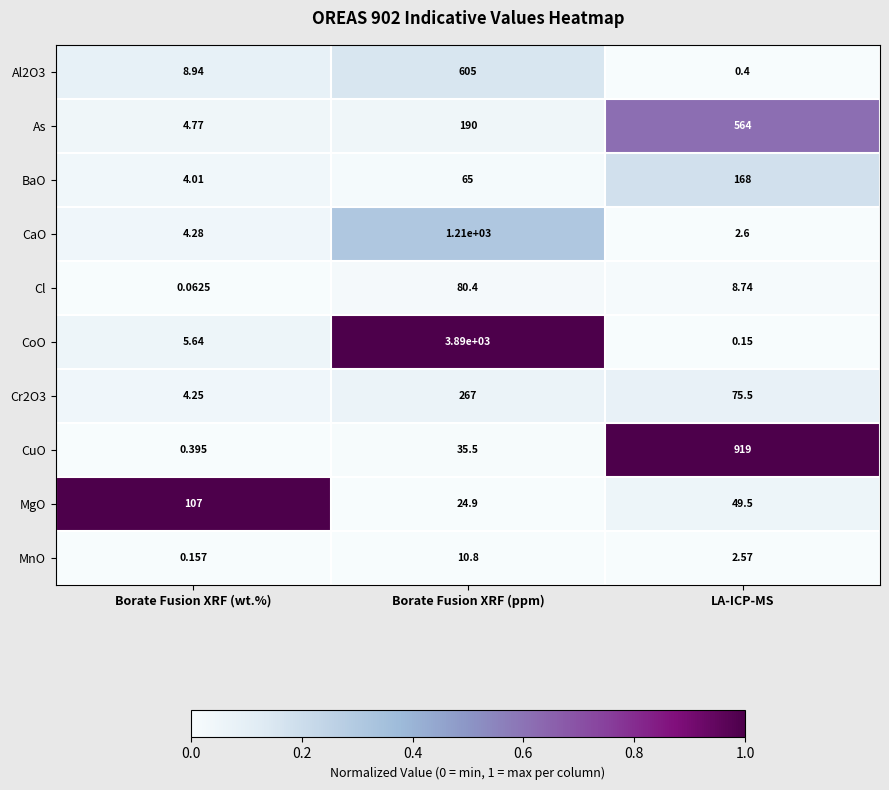

Which series has the largest total across all categories?

CoO